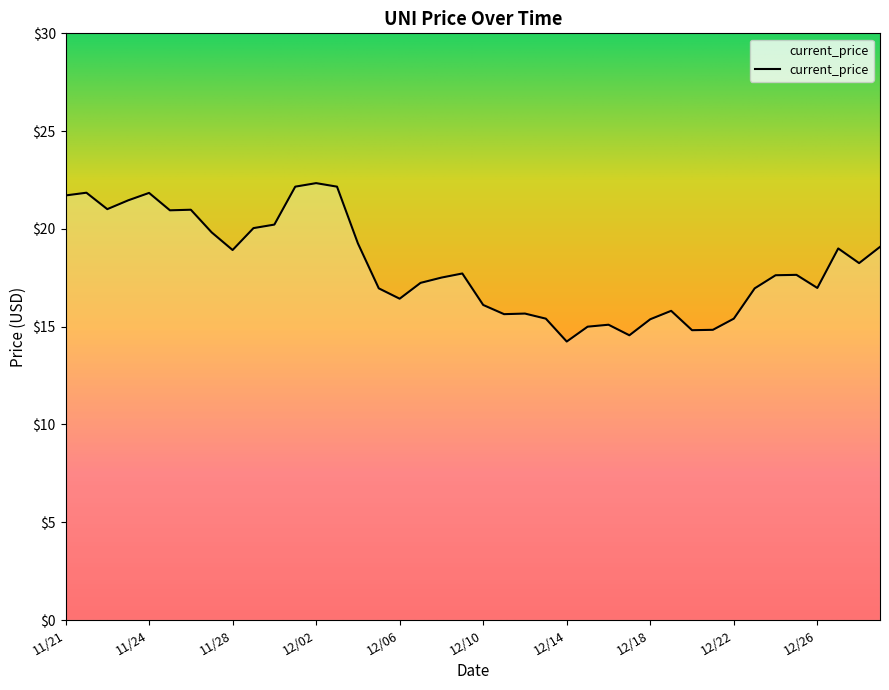

What is the difference between the maximum and minimum values?

8.1